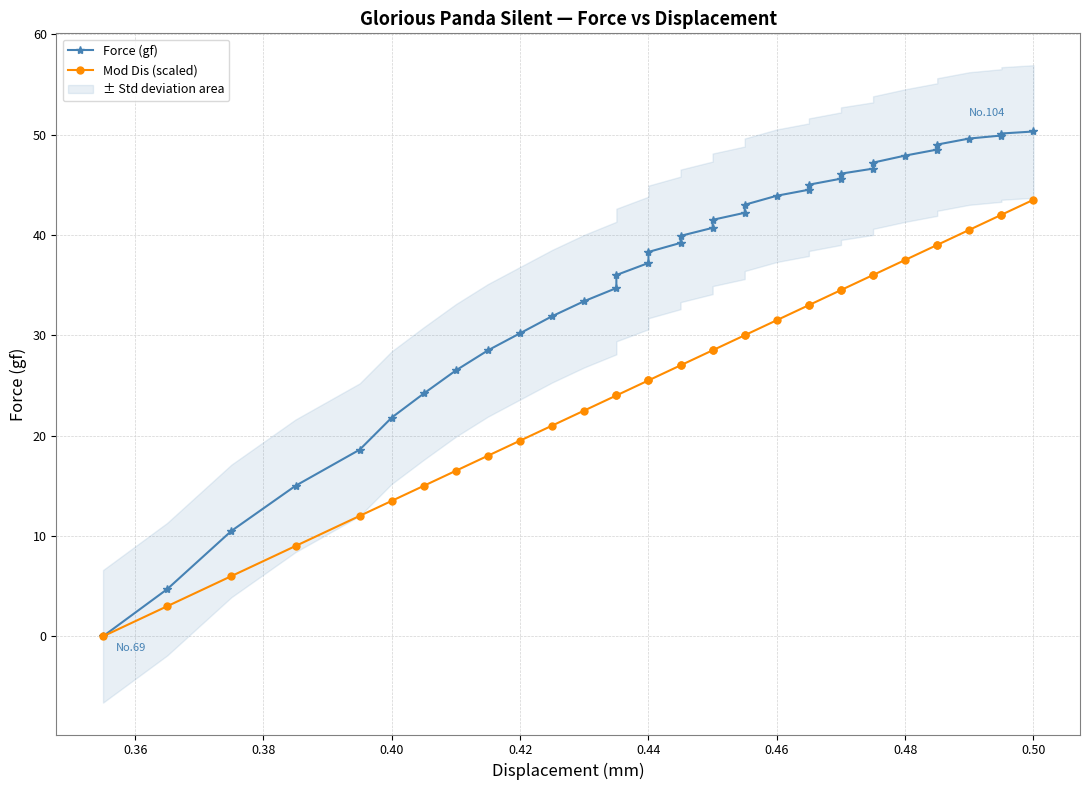

True or false: Mod Dis (scaled) and Force (gf) intersect in this chart.

False